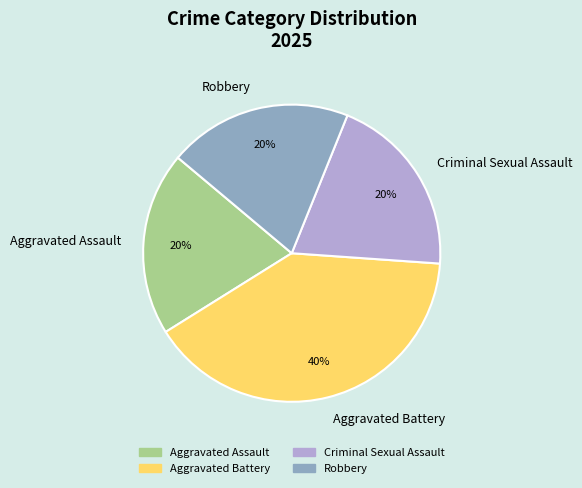

To the nearest percent, what is the difference between the largest and smallest slice percentages?

20%